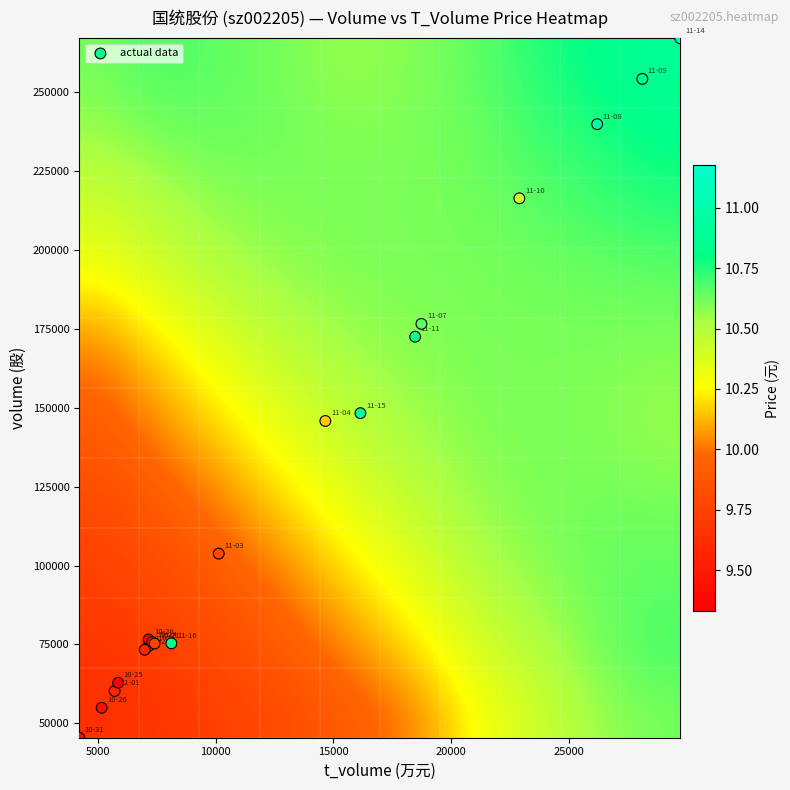

What Y value in the scatter plot is closest to 156289?

148329